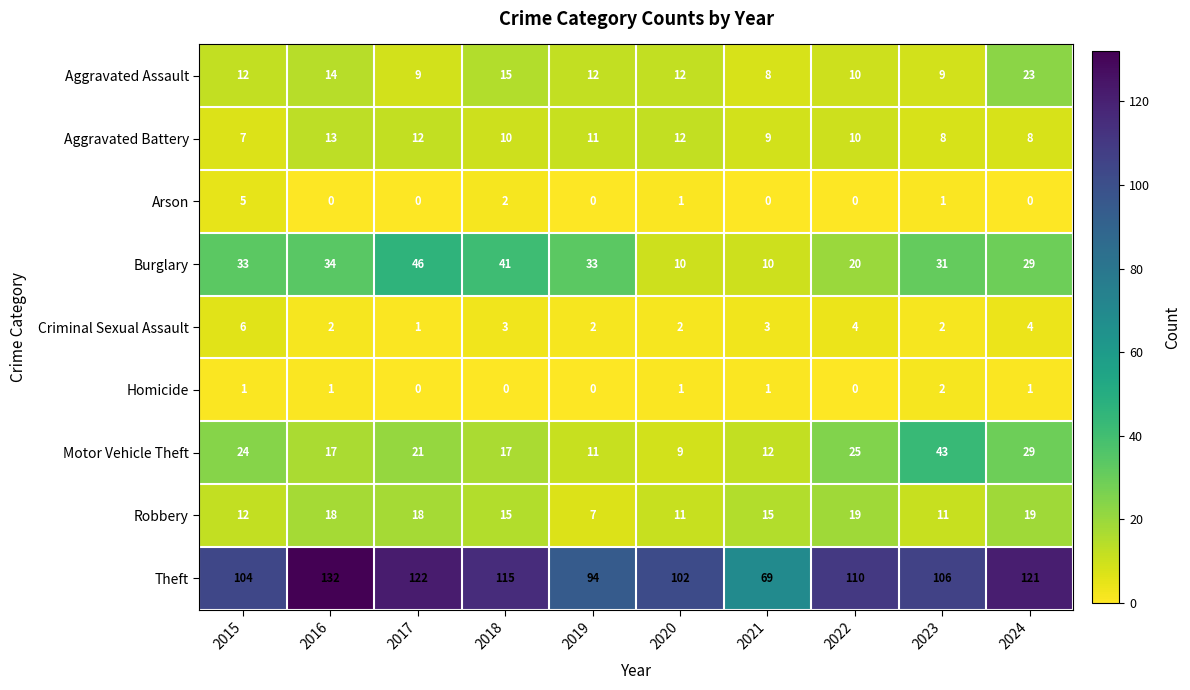

At how many categories does at least one series exceed 76?

9